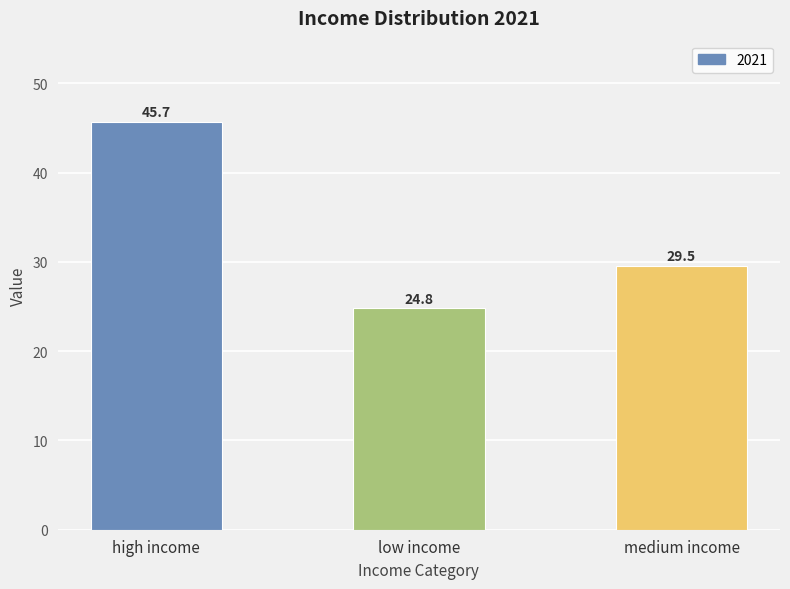

True or false: the data shows 45.7 at high income.

True